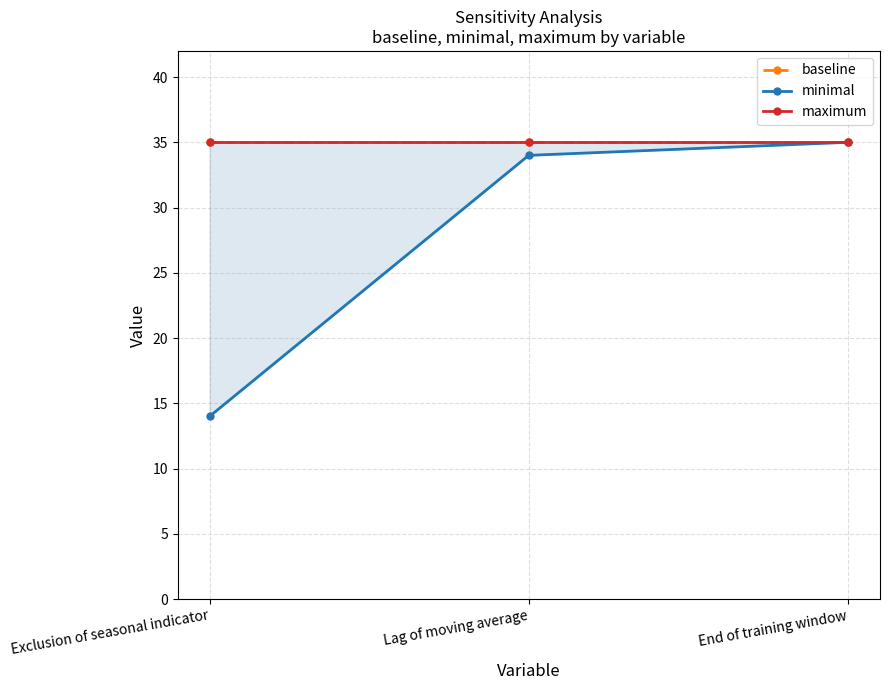

At which label does baseline reach its minimum?

Exclusion of seasonal indicator